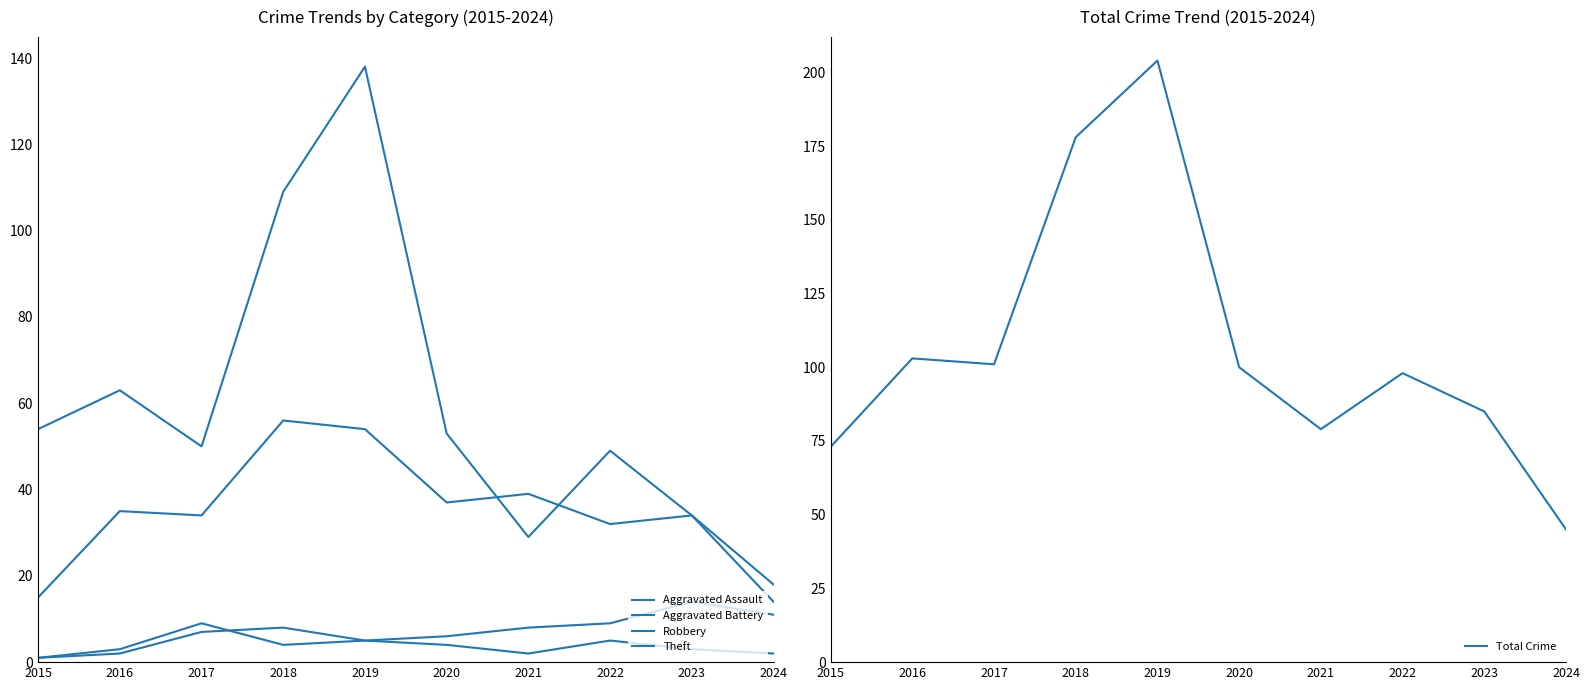

The value of Total Crime at 2020 is 137. True or false?

False